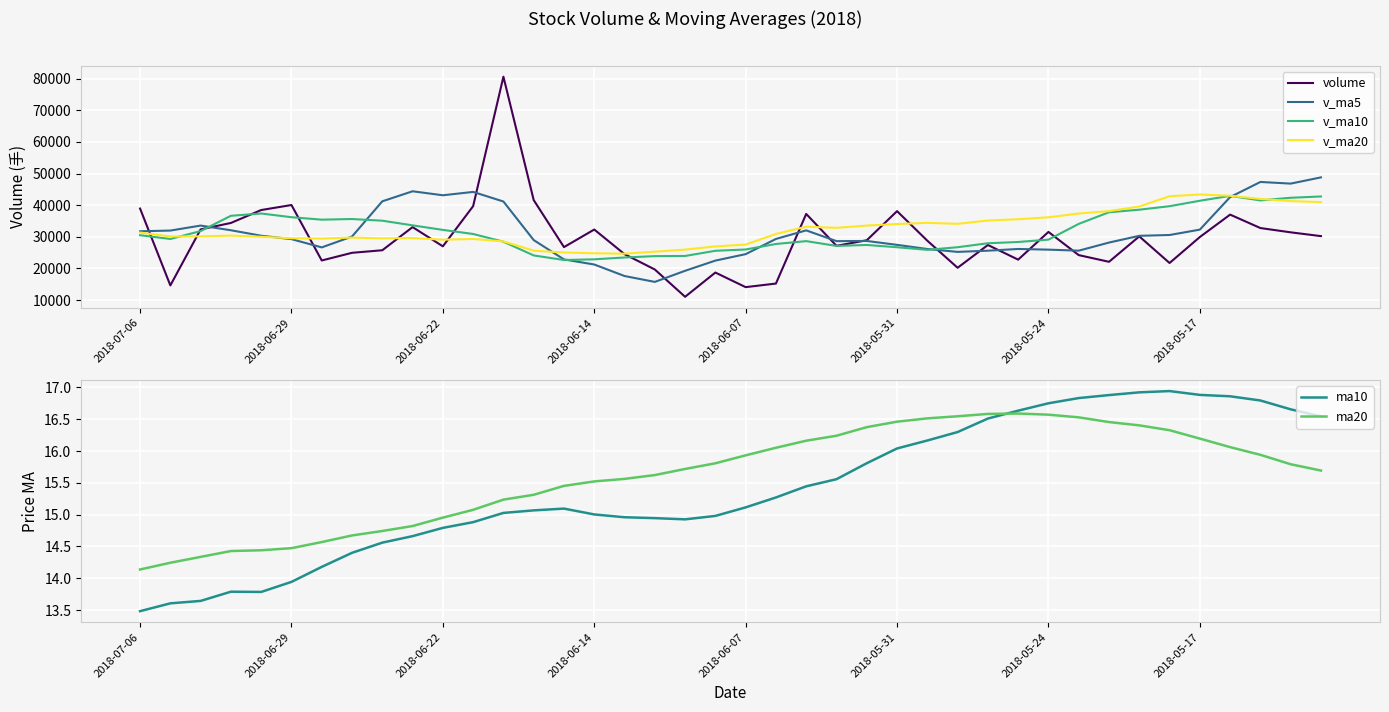

What is the highest value of the v_ma5 series?

48807.1